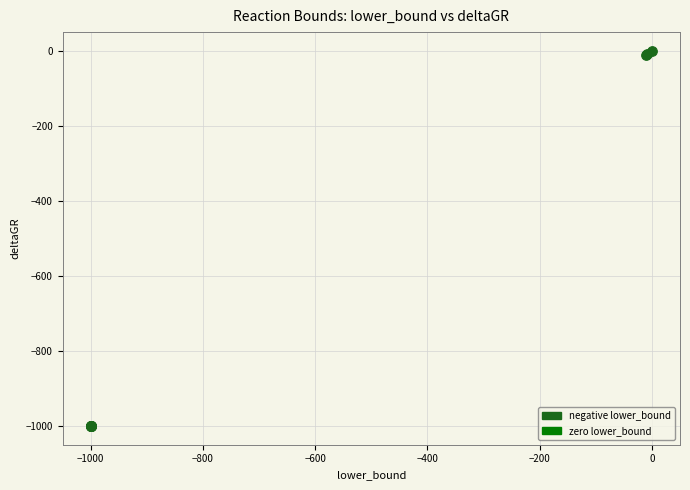

Which series contains the lowest Y value?

negative lower_bound